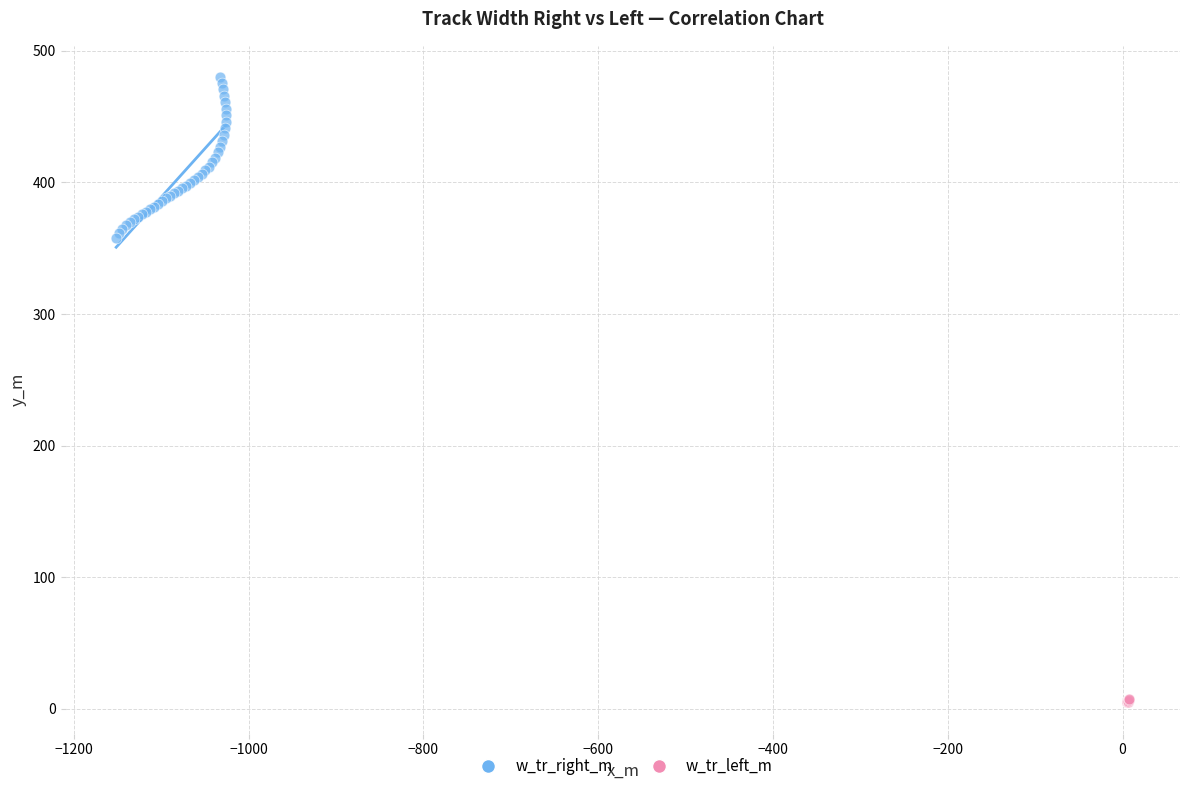

What are all the series names shown in the legend?

w_tr_right_m, w_tr_left_m